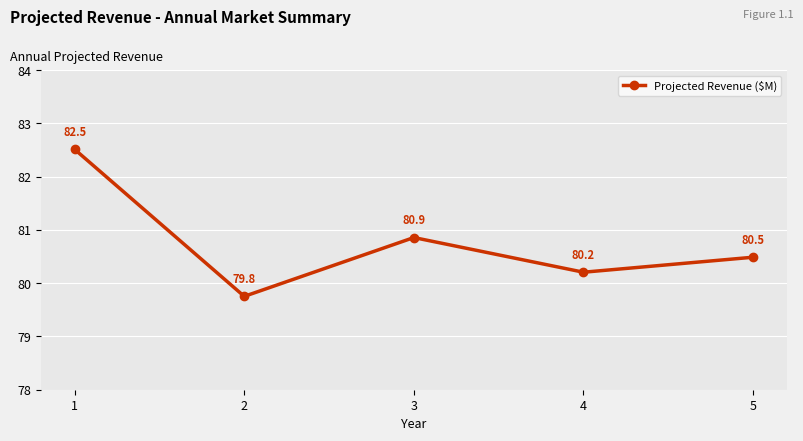

What is the change in value from 4 to 5?

+0.3